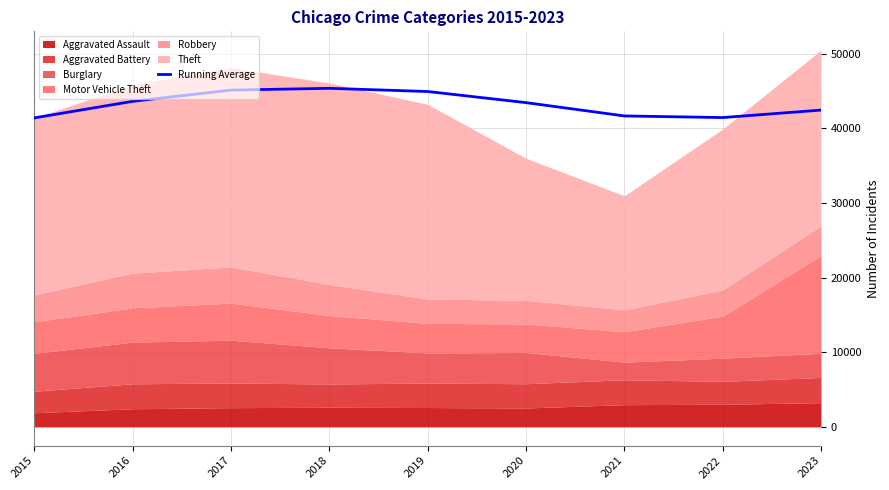

Reading left to right, what are all the values shown in this chart?

2015=41409.0	2016=43627.0	2017=45133.0	2018=45369.0	2019=44940.8	2020=43449.8	2021=41665.9	2022=41447.2	2023=42451.2